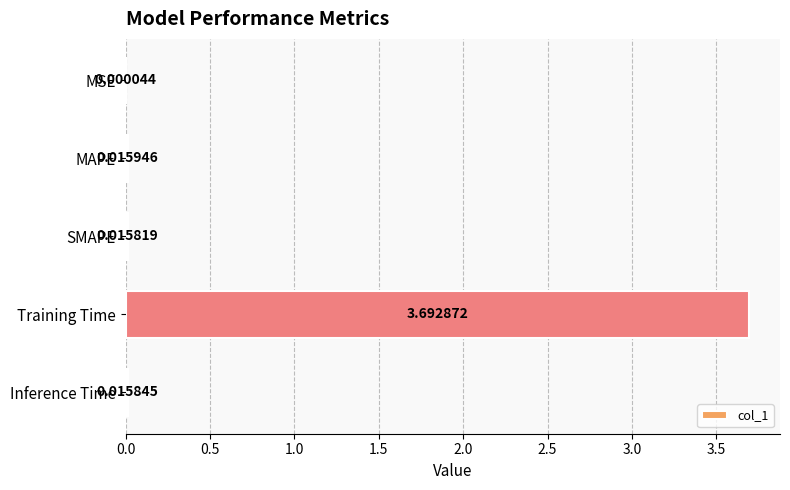

How many data points does each series have?

5